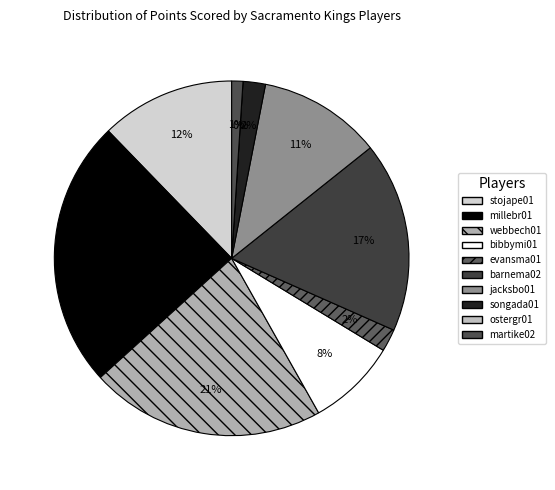

How many segments does this pie chart have?

10